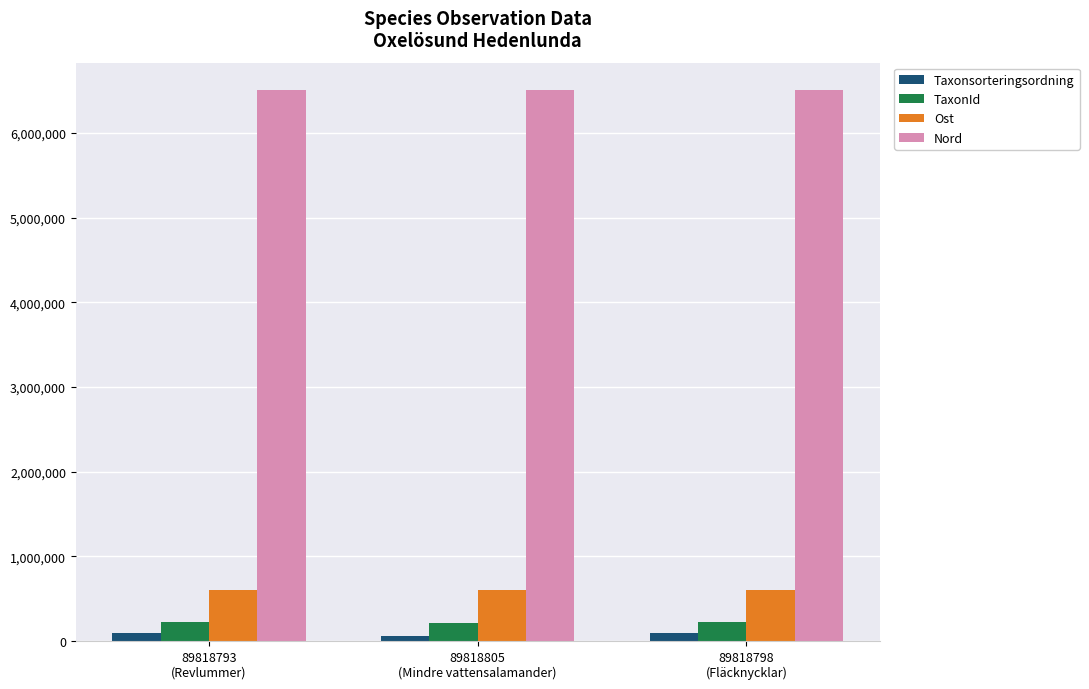

How many distinct data groups are displayed?

4